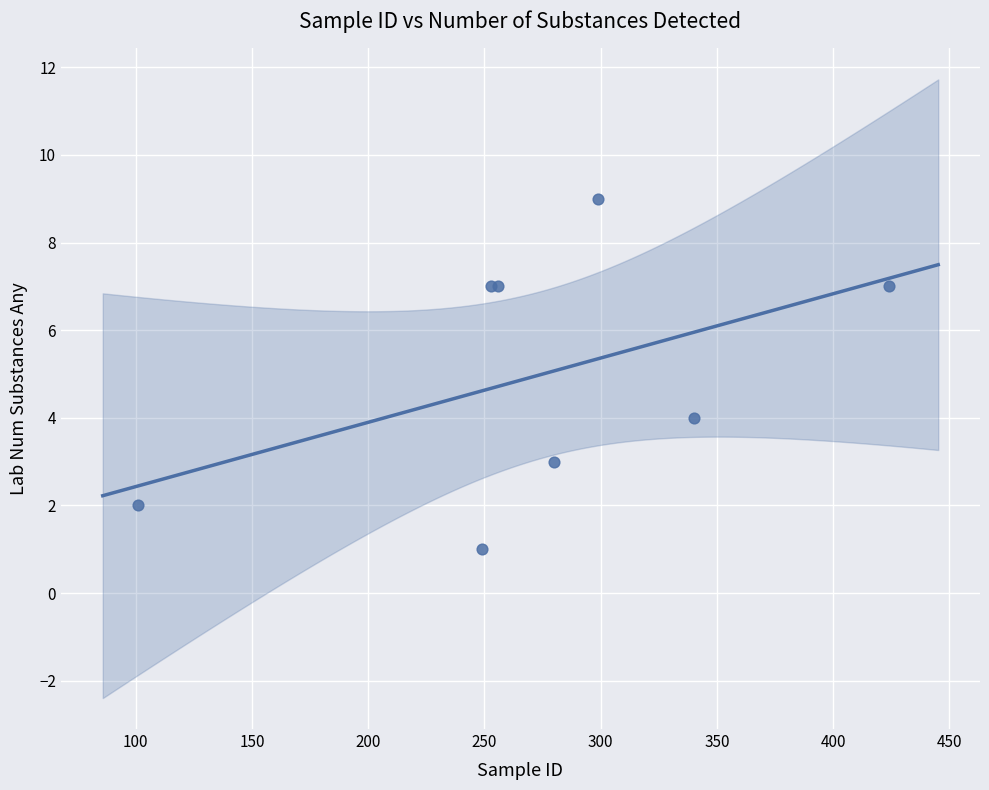

What Y value in the scatter plot is closest to 5?

4